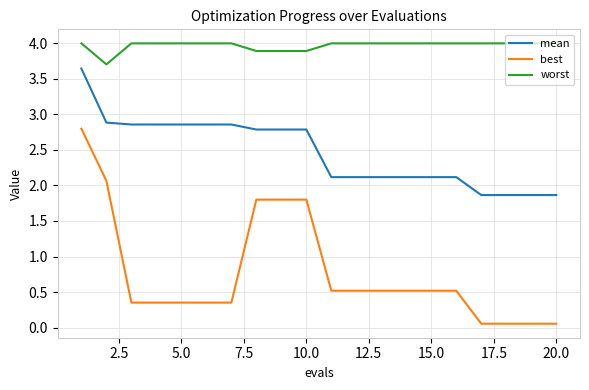

Which series has the largest total across all categories?

worst